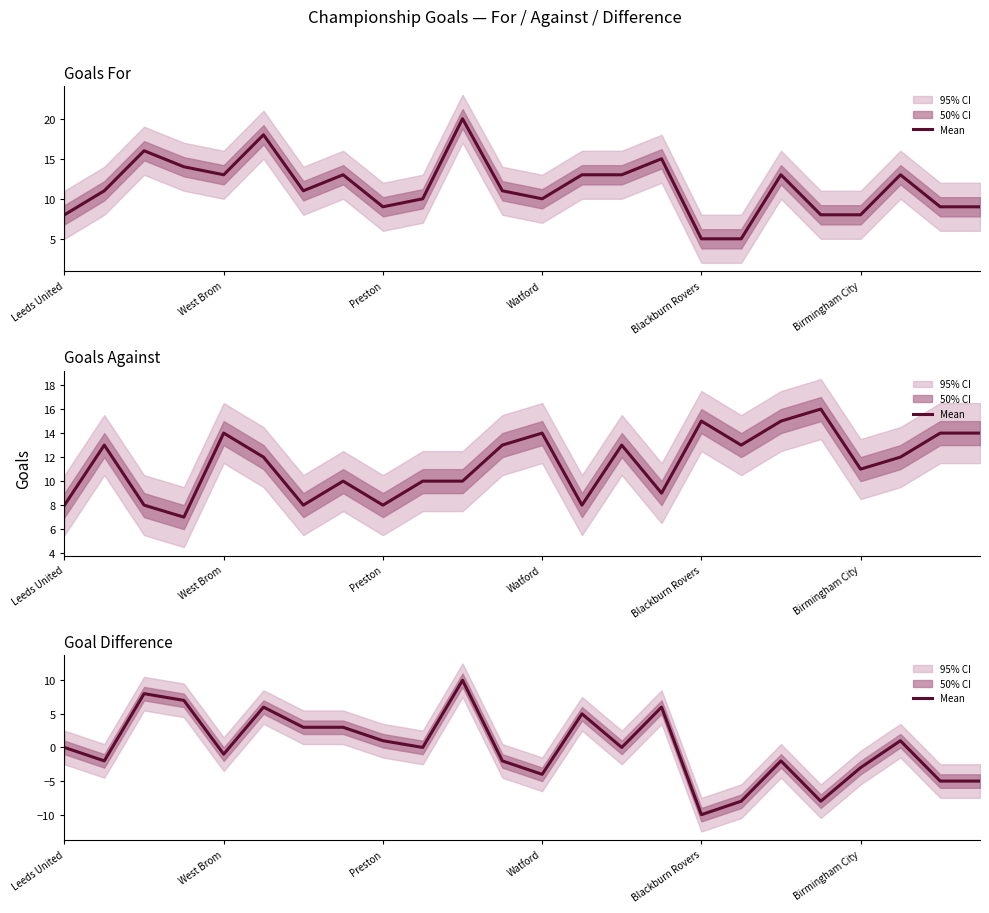

At which label does the data first exceed 0?

Preston